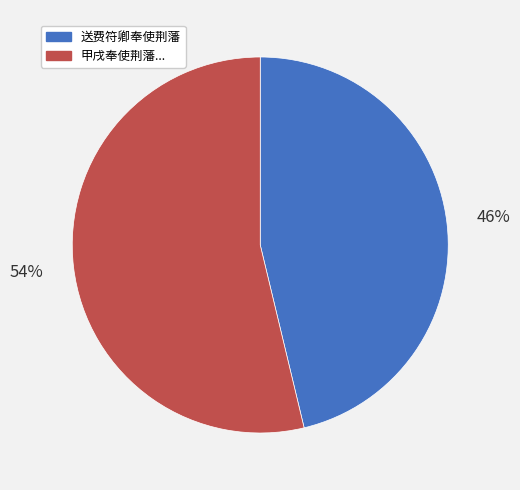

Count the number of slices in the pie.

2